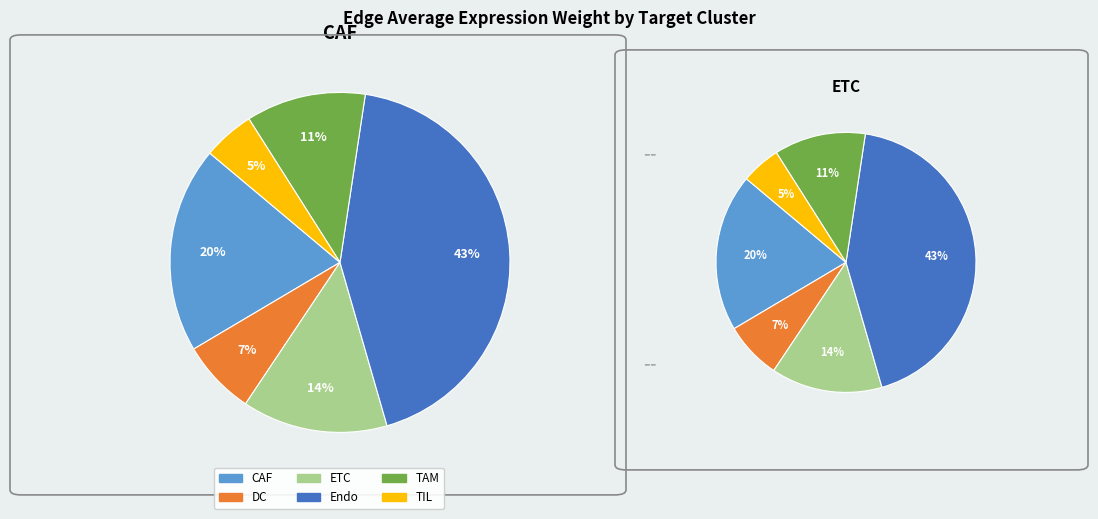

Count the number of slices in the pie.

6